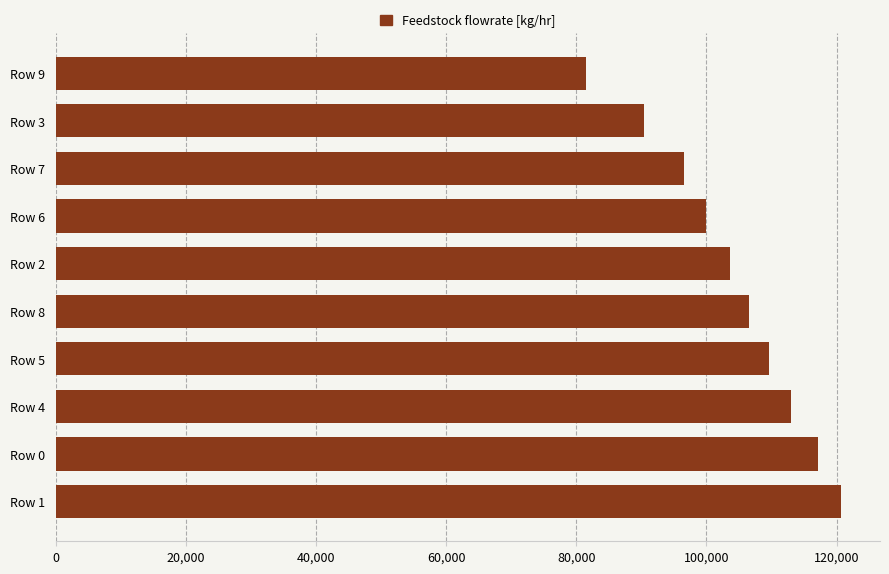

Is it true that the value at Row 3 is 137385.8?

False